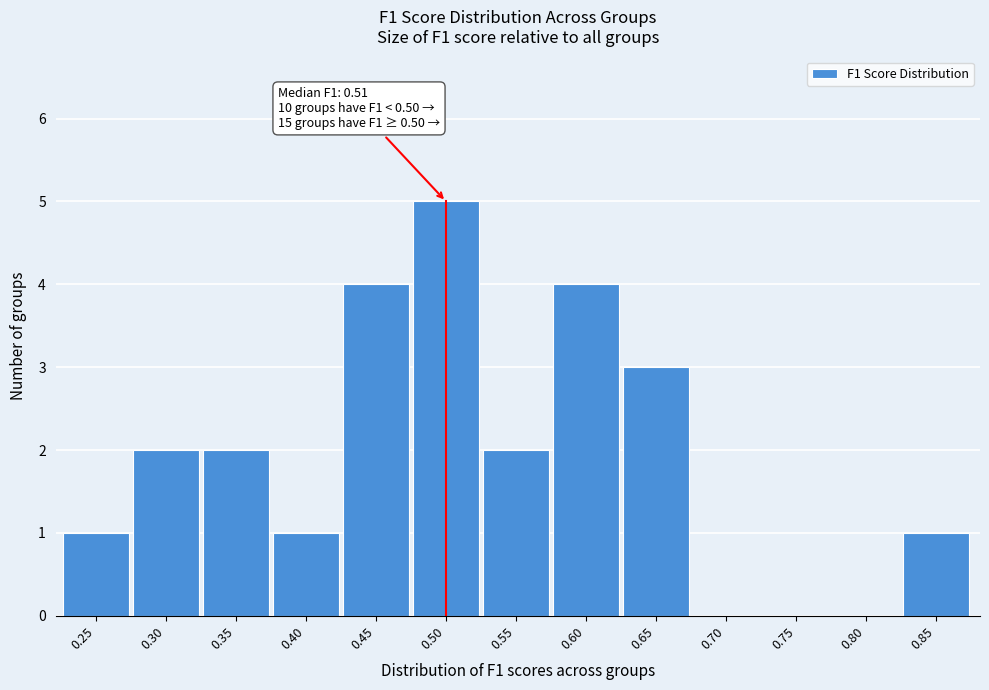

Reading right to left, extract all data points from this chart.

0.85=1	0.80=0	0.75=0	0.70=0	0.65=3	0.60=4	0.55=2	0.50=5	0.45=4	0.40=1	0.35=2	0.30=2	0.25=1